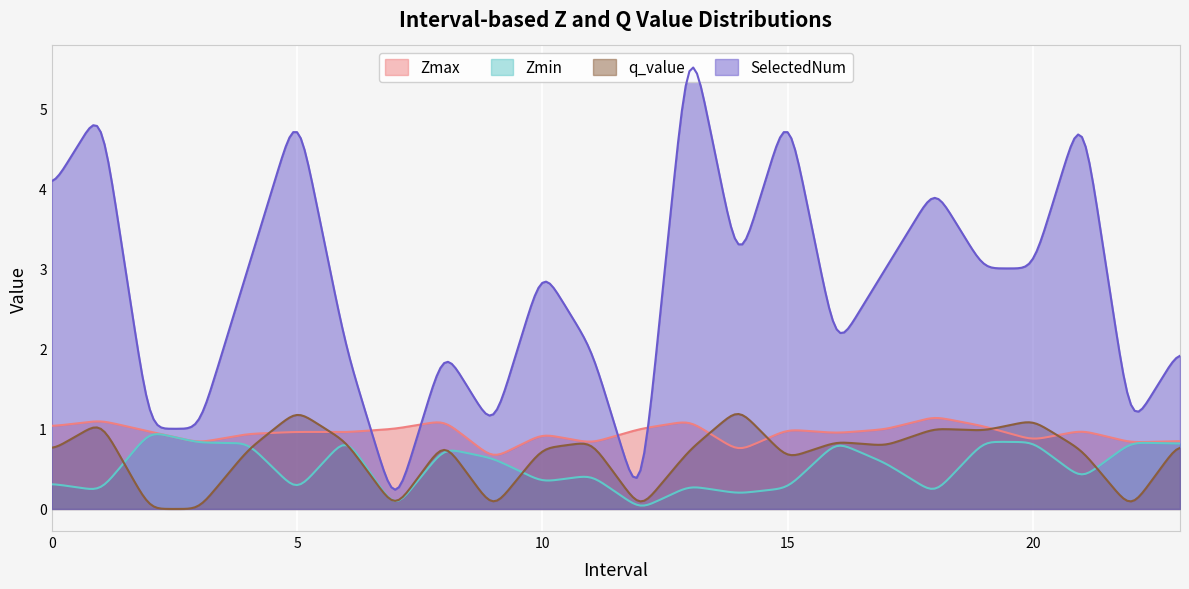

What is the sum of the q_value values at 3 and 10?

0.8